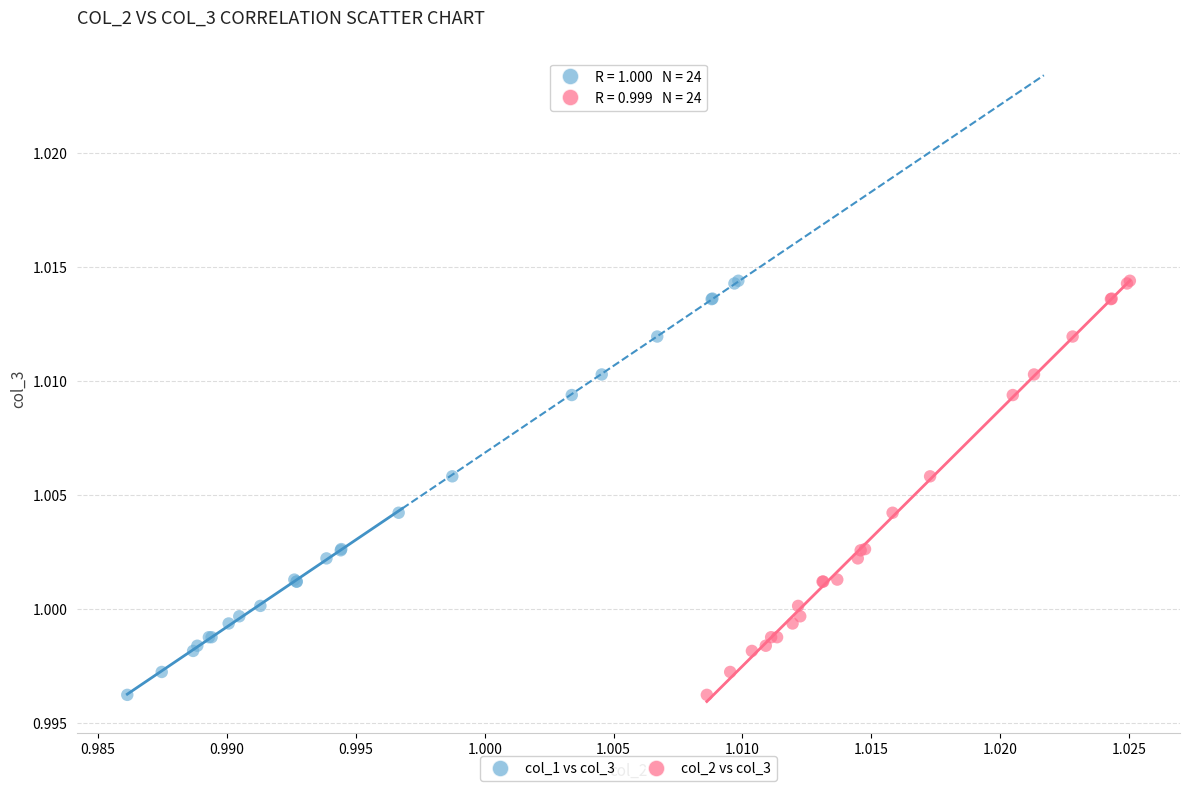

What are all the series names shown in the legend?

col_1 vs col_3, col_2 vs col_3